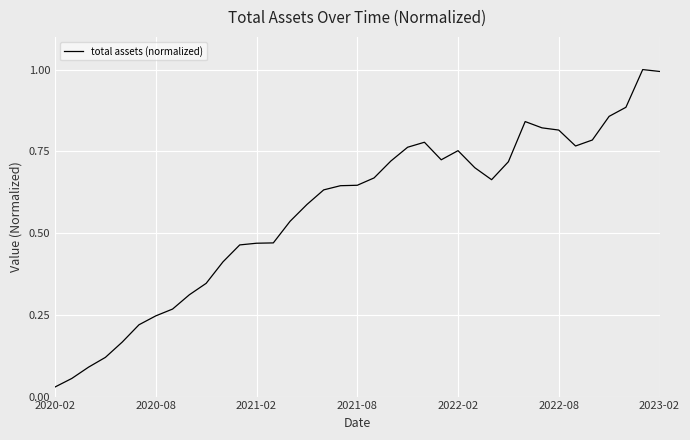

What is the difference between the maximum and minimum values?

1.0